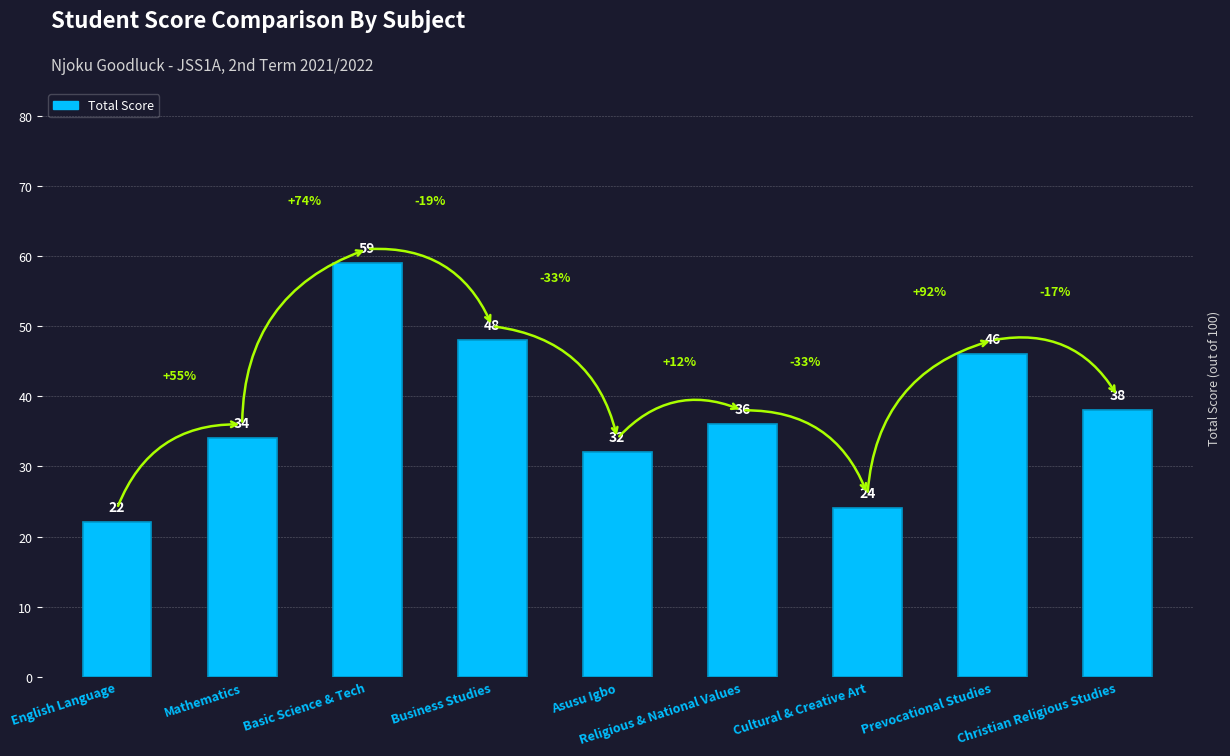

Where is the data nearest to the value 40?

Christian Religious Studies